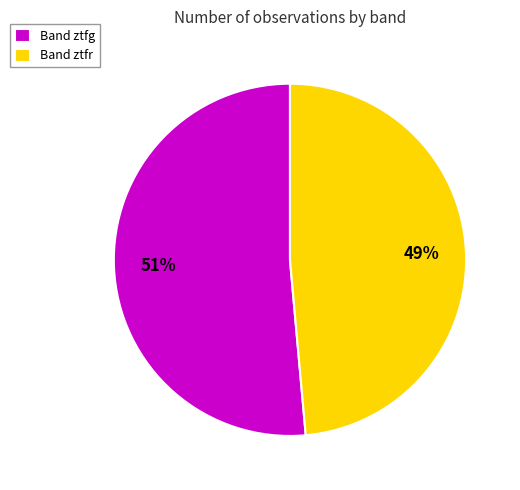

Is the sum of Band ztfg and Band ztfr greater than half?

Yes